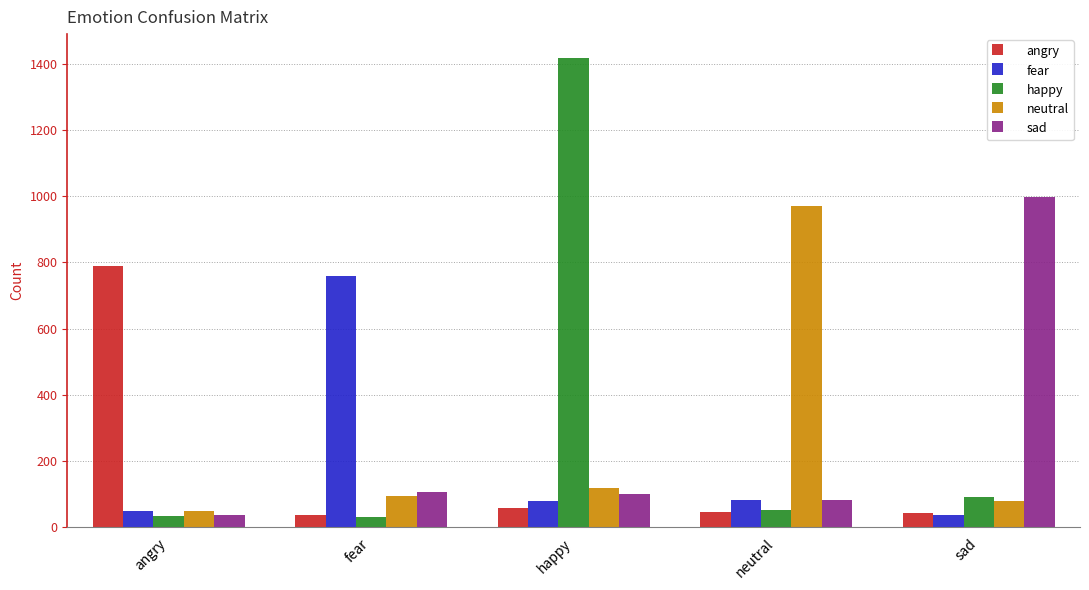

Which category has the highest value in the neutral series?

neutral